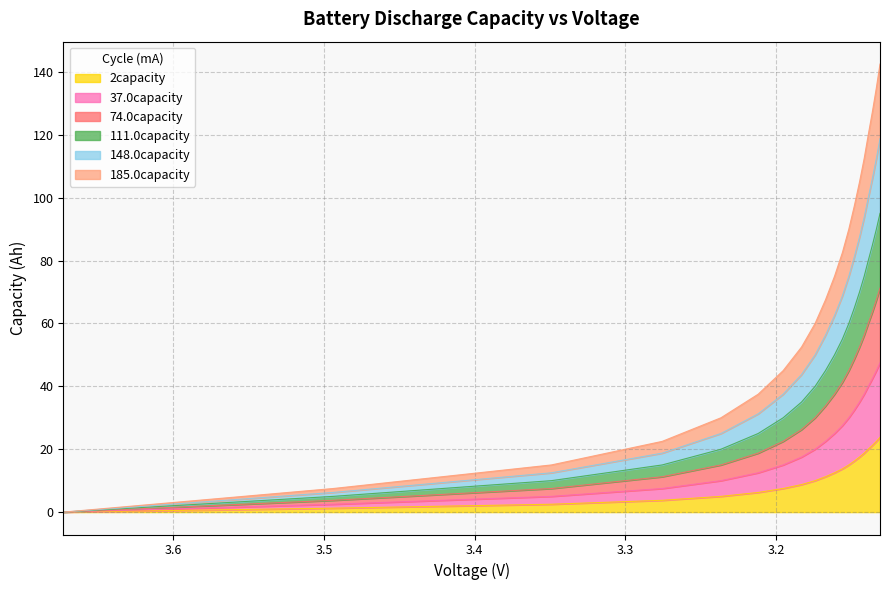

True or false: 111.0capacity has more than 1 interior local peaks.

False